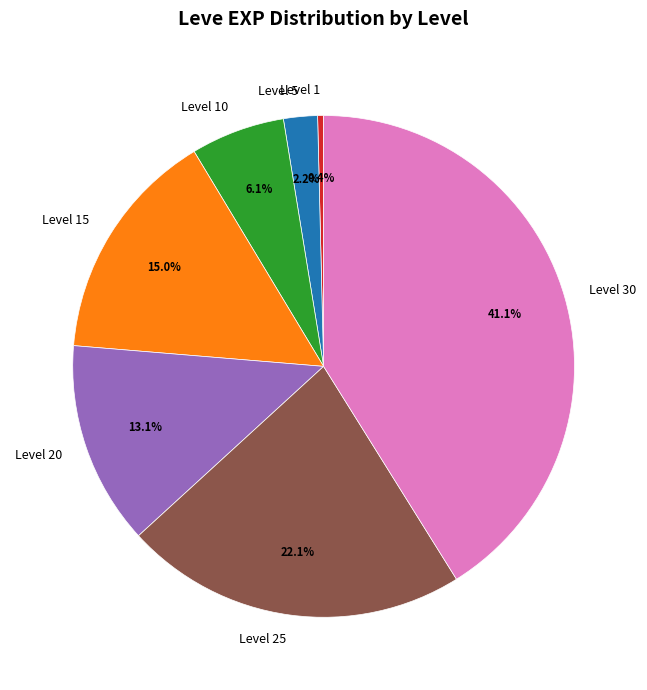

The Level 5 slice represents 2% of the pie. True or false?

True